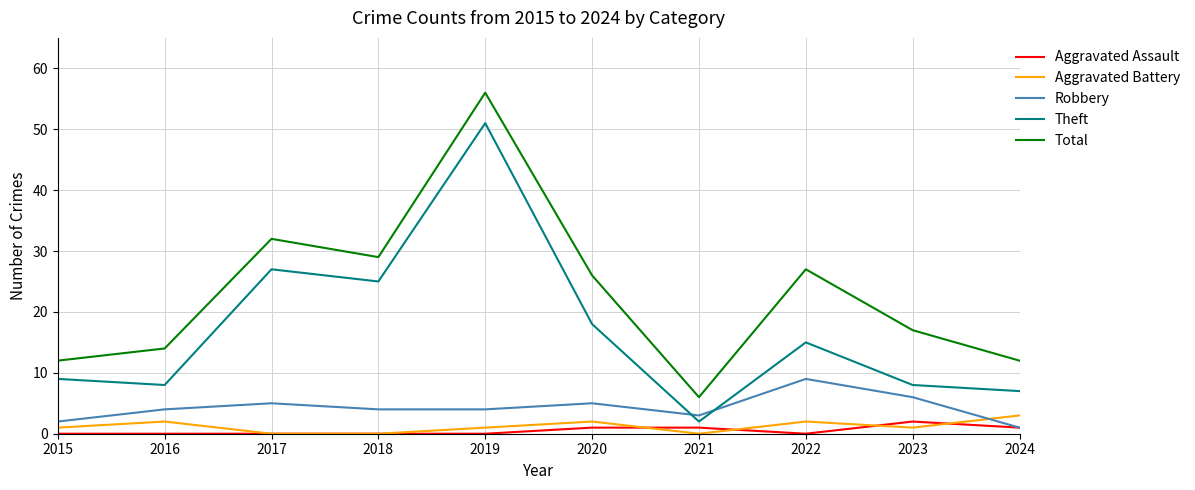

Is this an area chart (filled region under the line)?

No